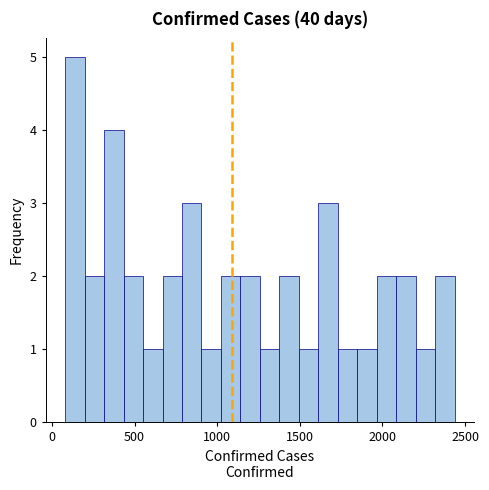

Around what value on the x-axis is the tallest bar? Give the approximate position of its centre, as read against the axis.

150